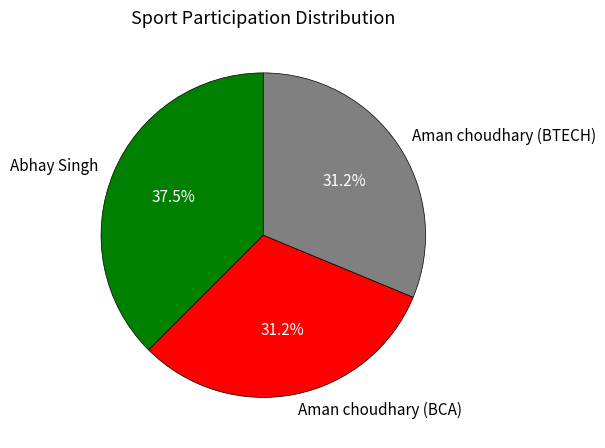

To the nearest percent, what is the difference between the largest and smallest slice percentages?

6%